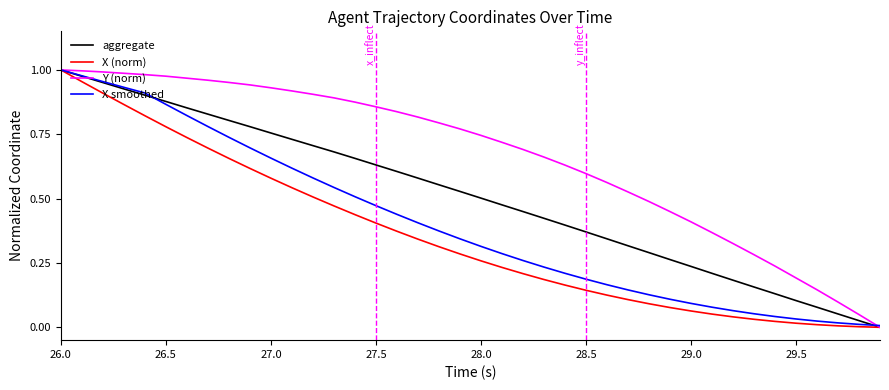

Rank the series by their average value, from lowest to highest.

X (norm), X smoothed, aggregate, Y (norm)